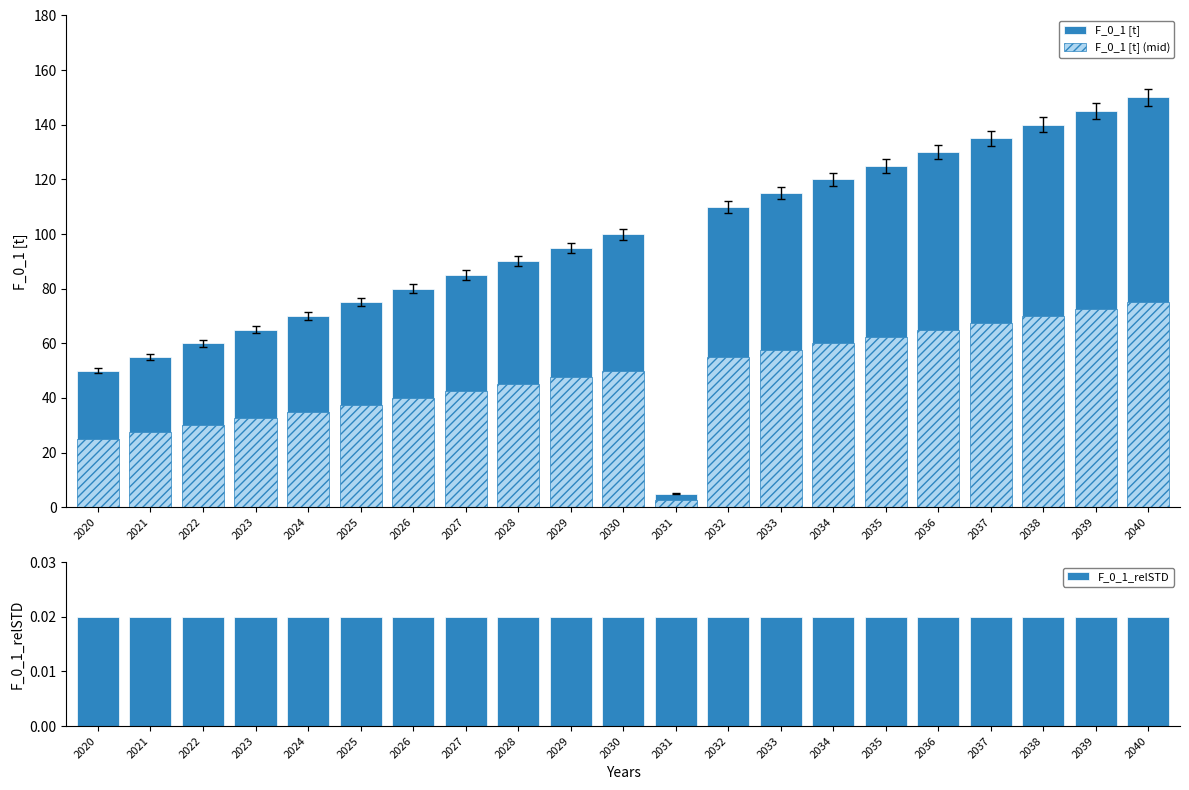

Count the number of categories in the chart.

21